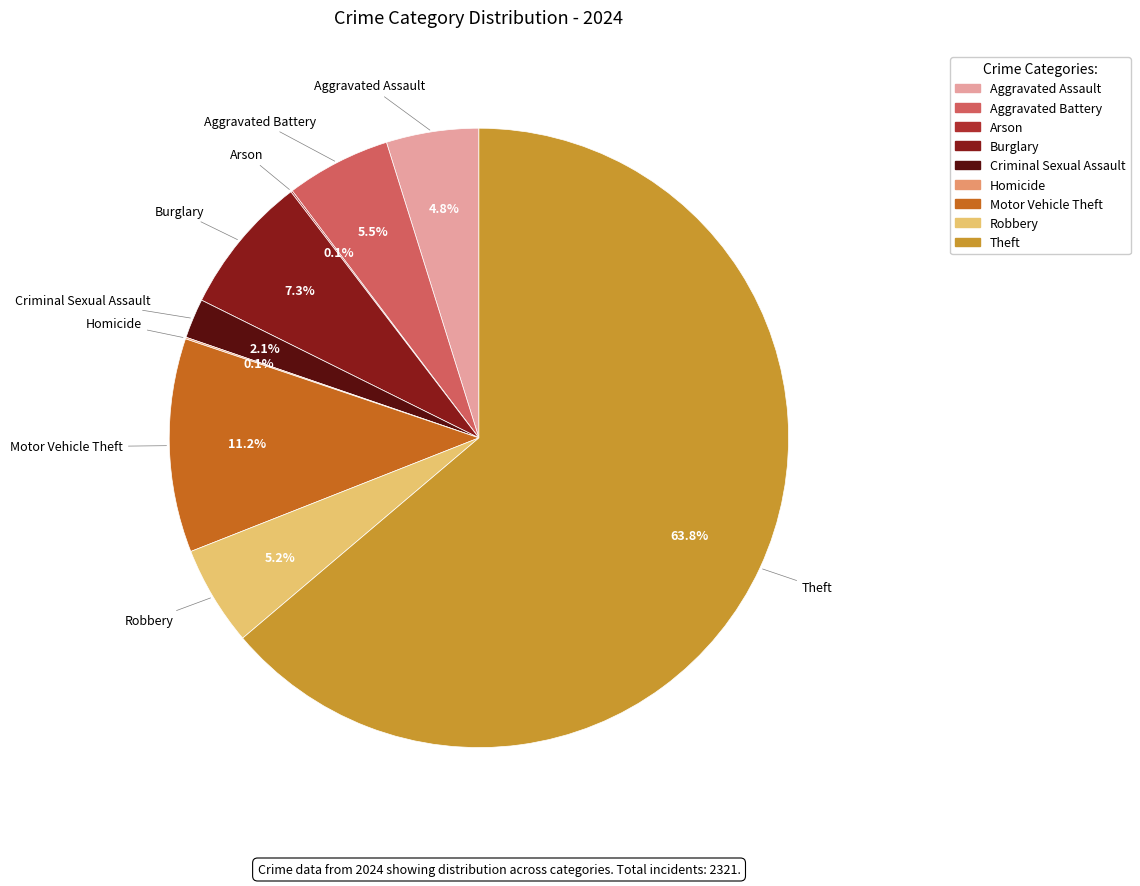

What portion of the pie excludes Motor Vehicle Theft?

88.8%